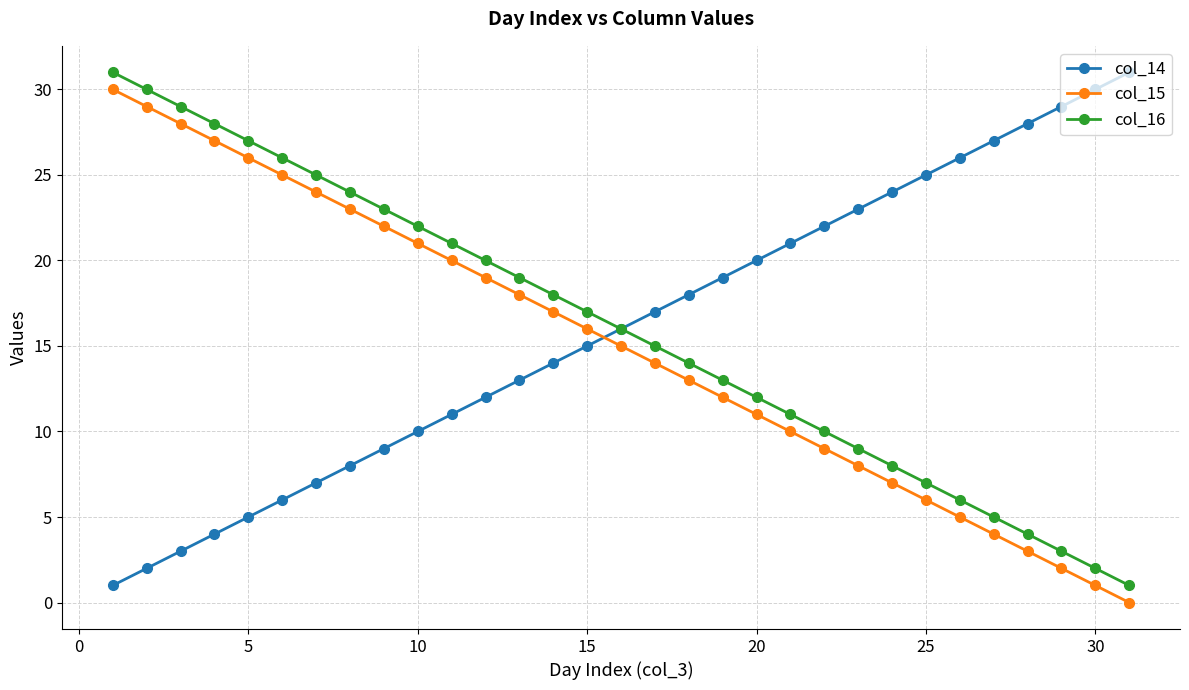

What is the average value of the col_15 series?

15